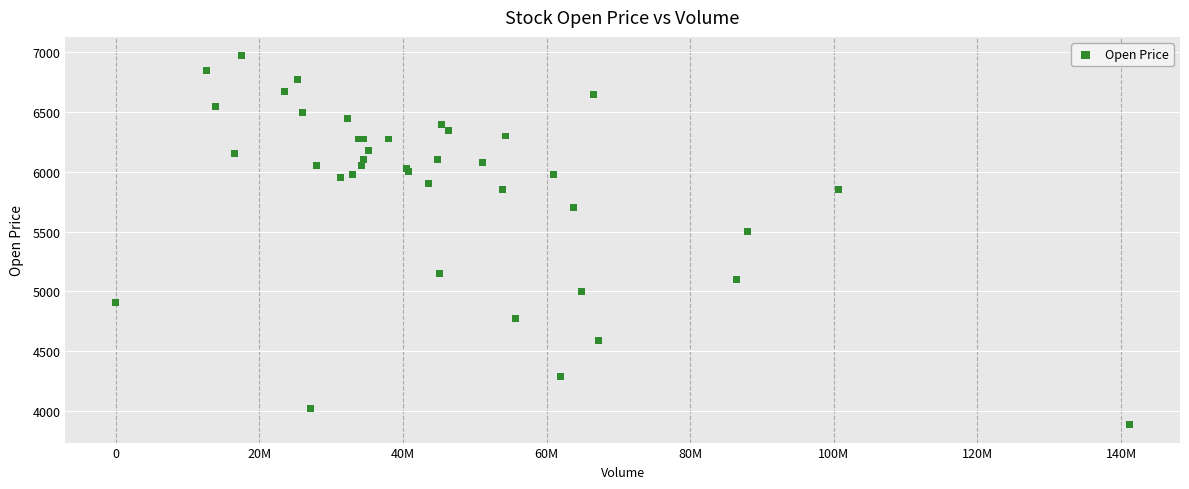

What Y value in the scatter plot is closest to 5432?

5500